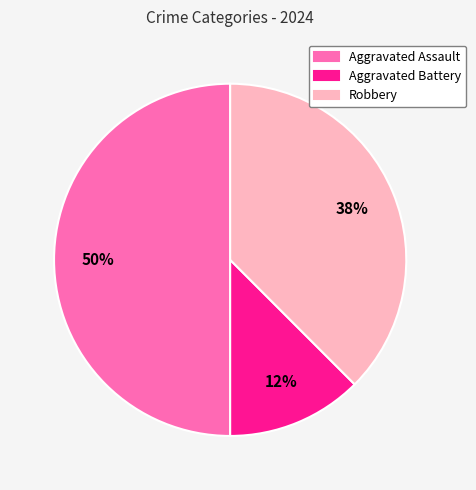

Approximately how many times larger is the value at Aggravated Assault compared to Robbery?

1.3